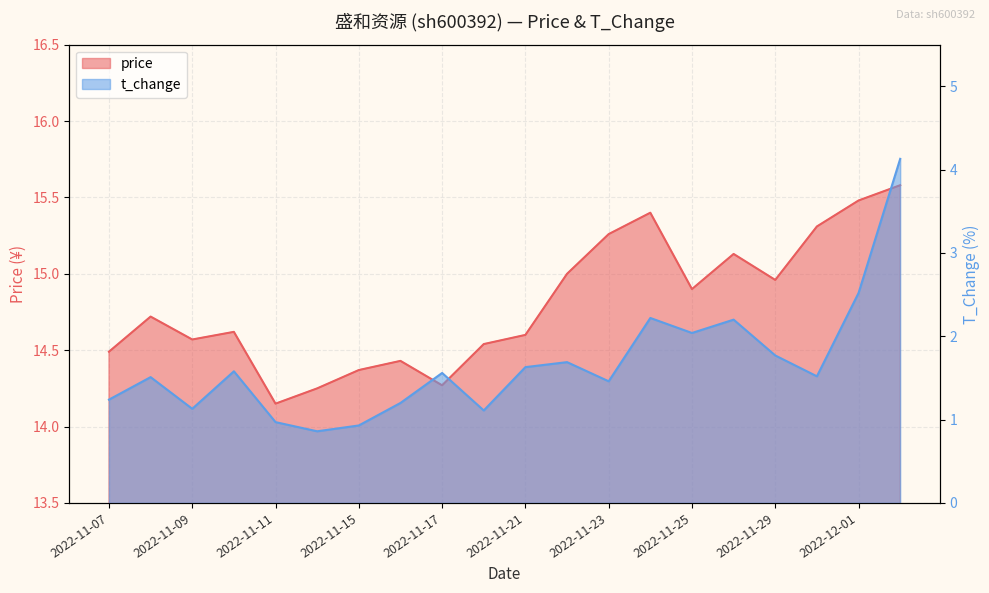

Count the number of categories in the chart.

20